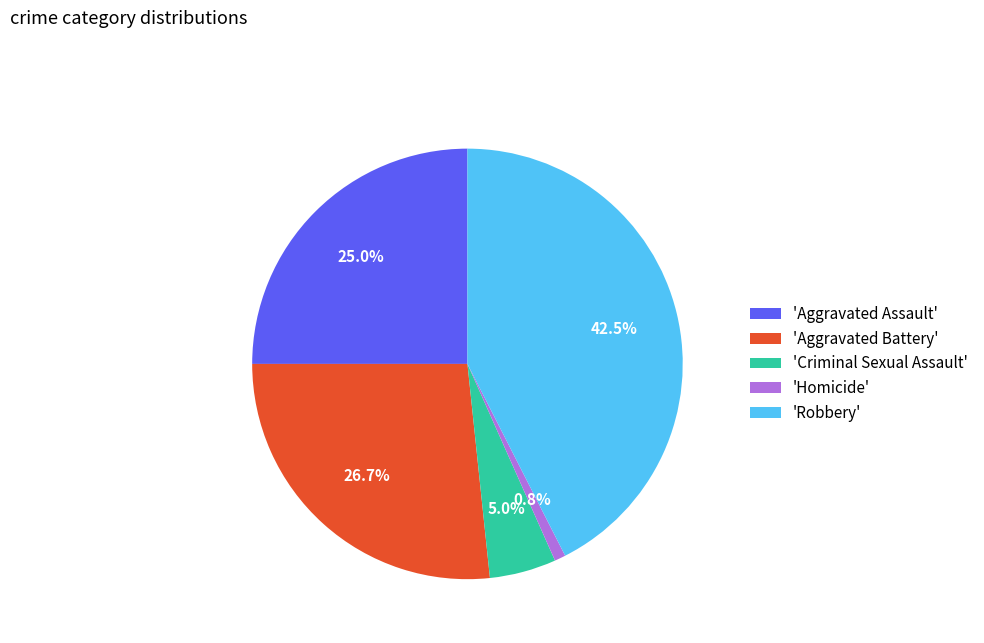

Combined, what portion of the pie is 'Aggravated Assault' and 'Homicide'?

25.8%